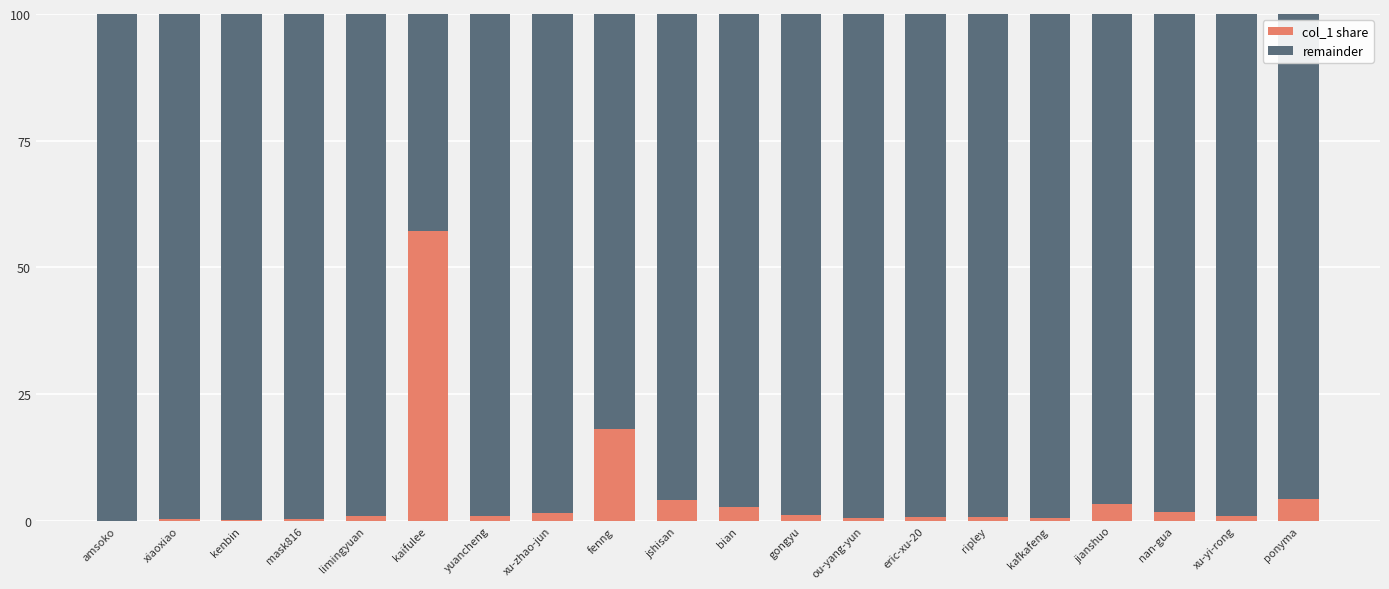

What is the sum of all col_1 share values?

100.0